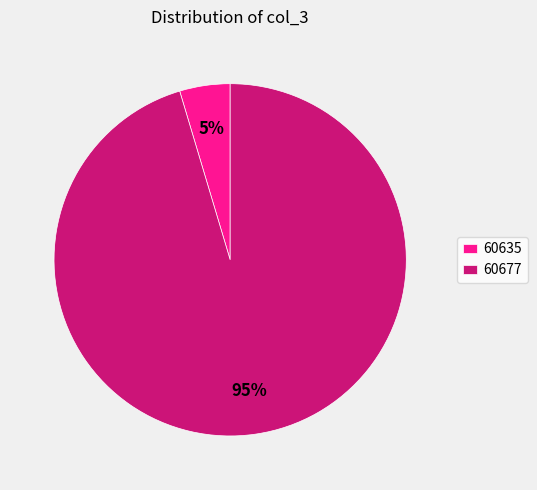

Does any single category account for the majority?

Yes